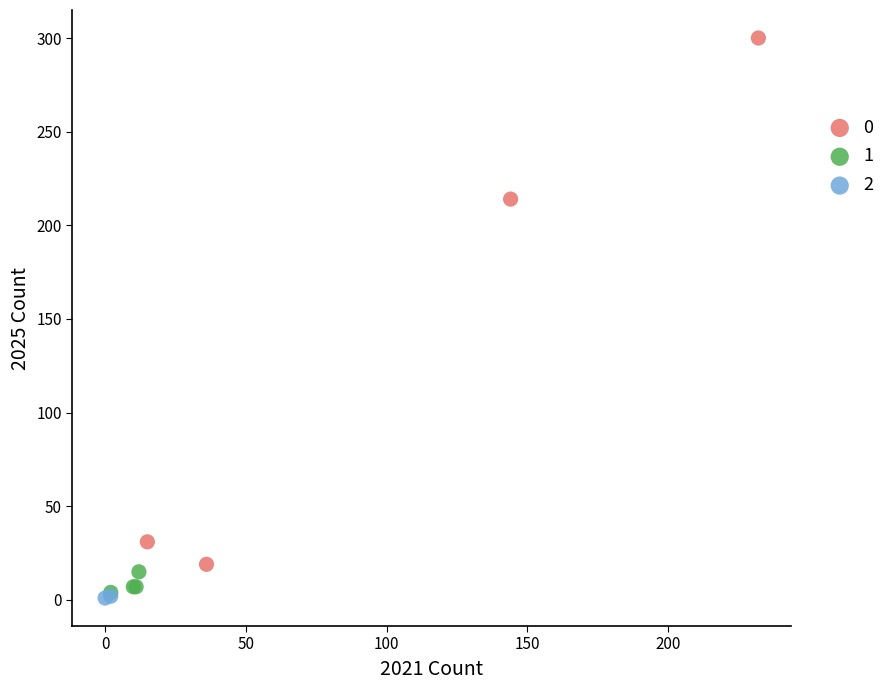

What are all the series names shown in the legend?

0, 1, 2